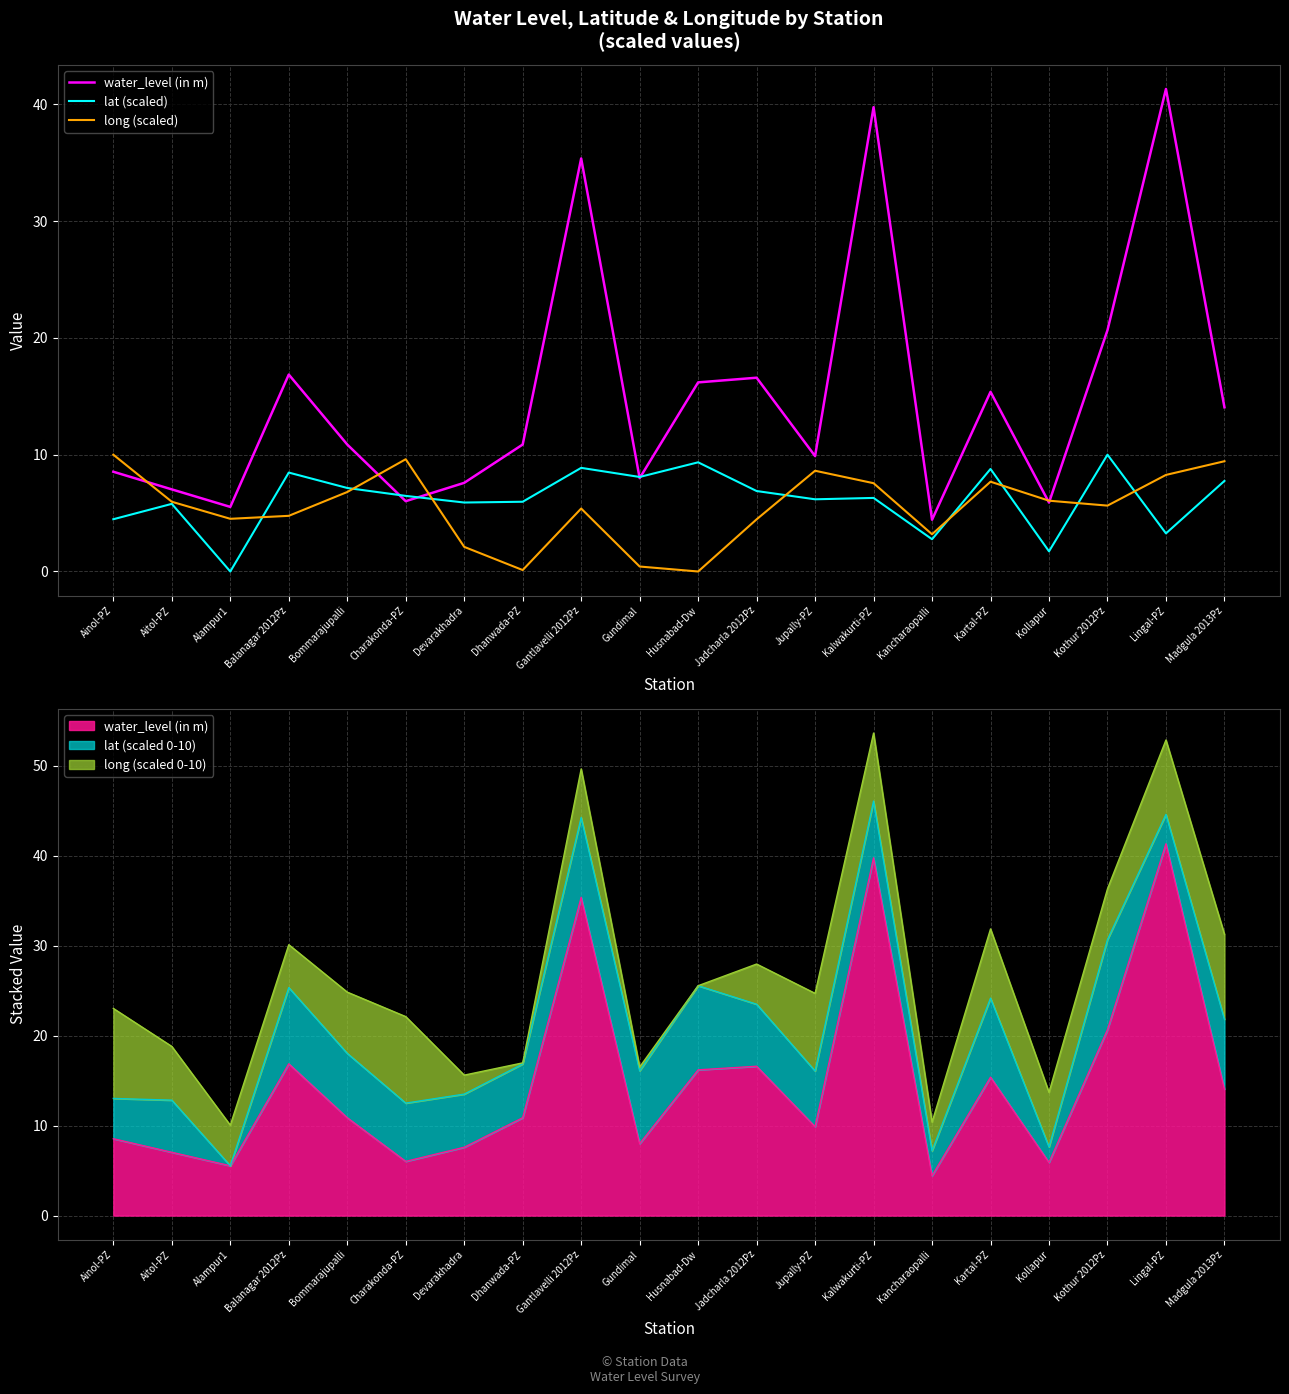

Where is water_level (in m) nearest to the value 22?

Kothur 2012Pz